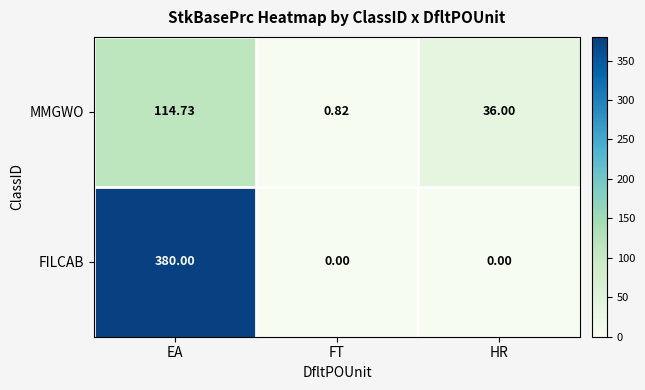

Count the number of data series in this chart.

2